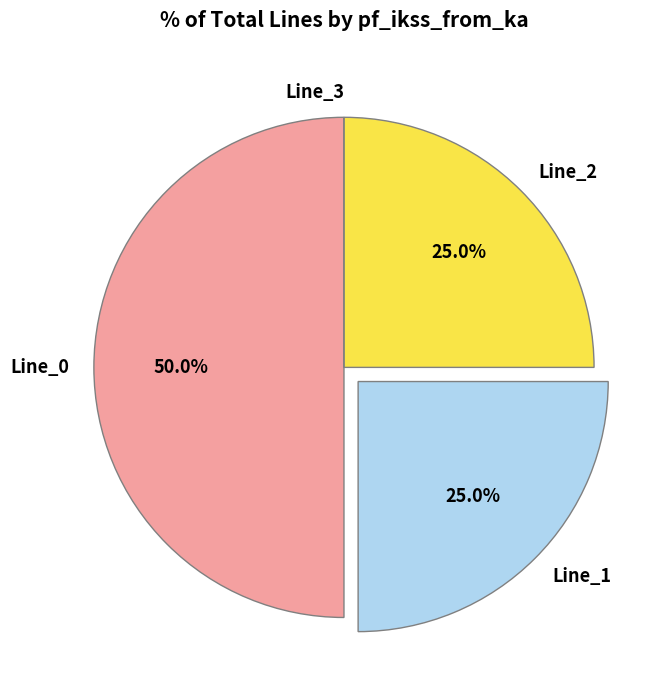

To the nearest percent, what portion does Line_2 represent?

25%